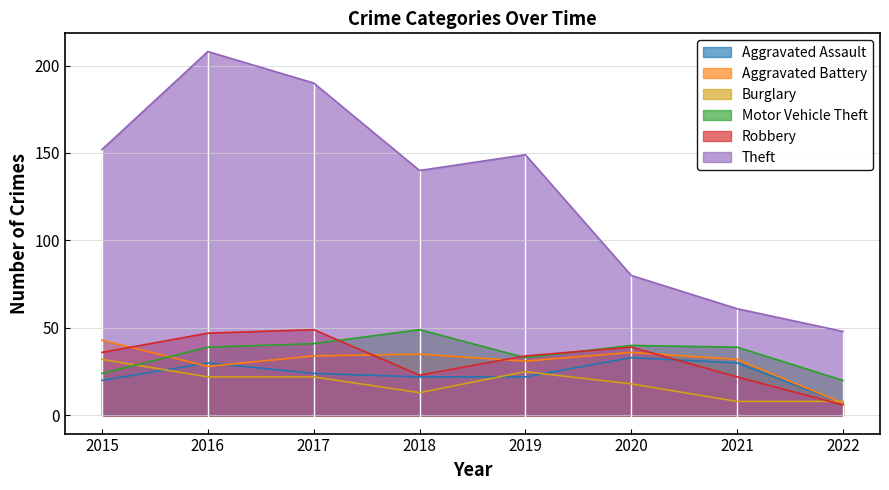

Which series has the largest range (max minus min)?

Theft